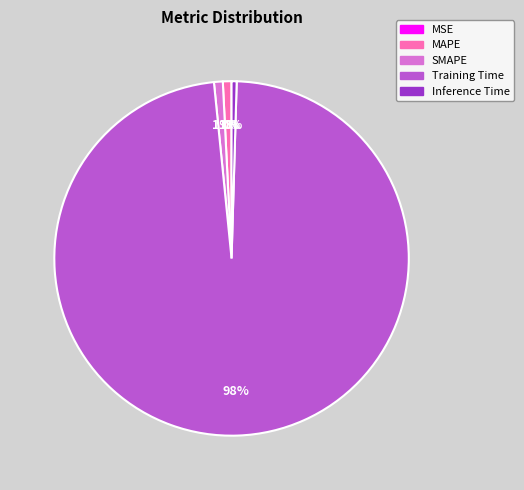

Combined, do SMAPE and MAPE account for over 50%?

No